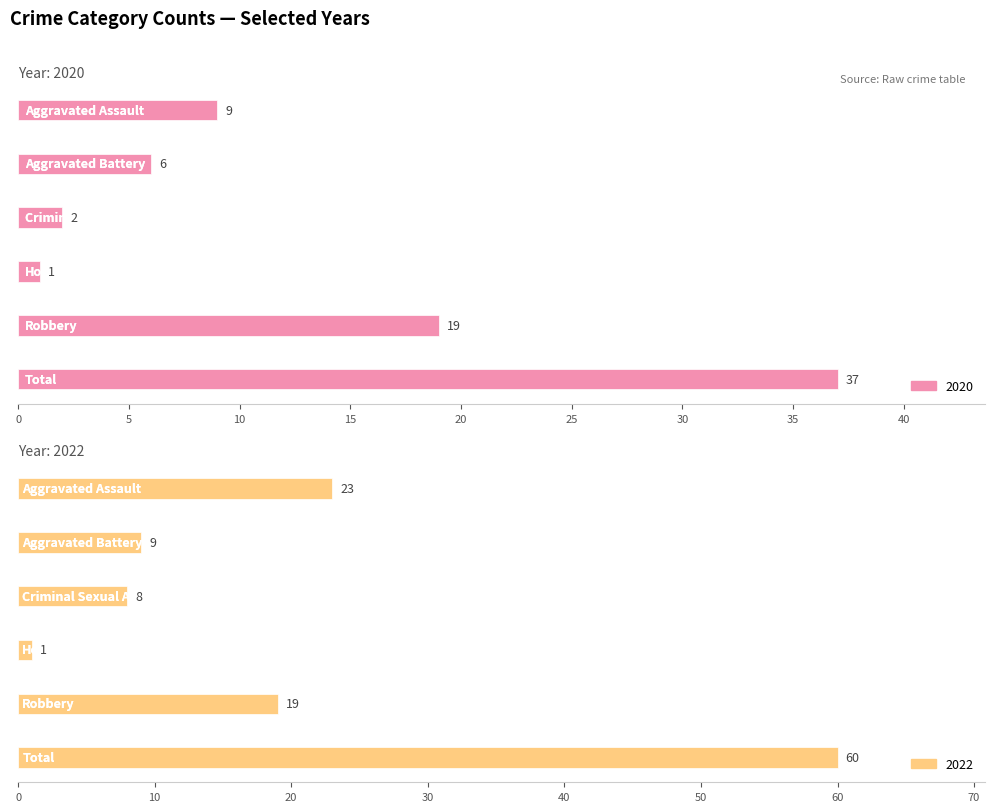

How many groups of bars are there?

6